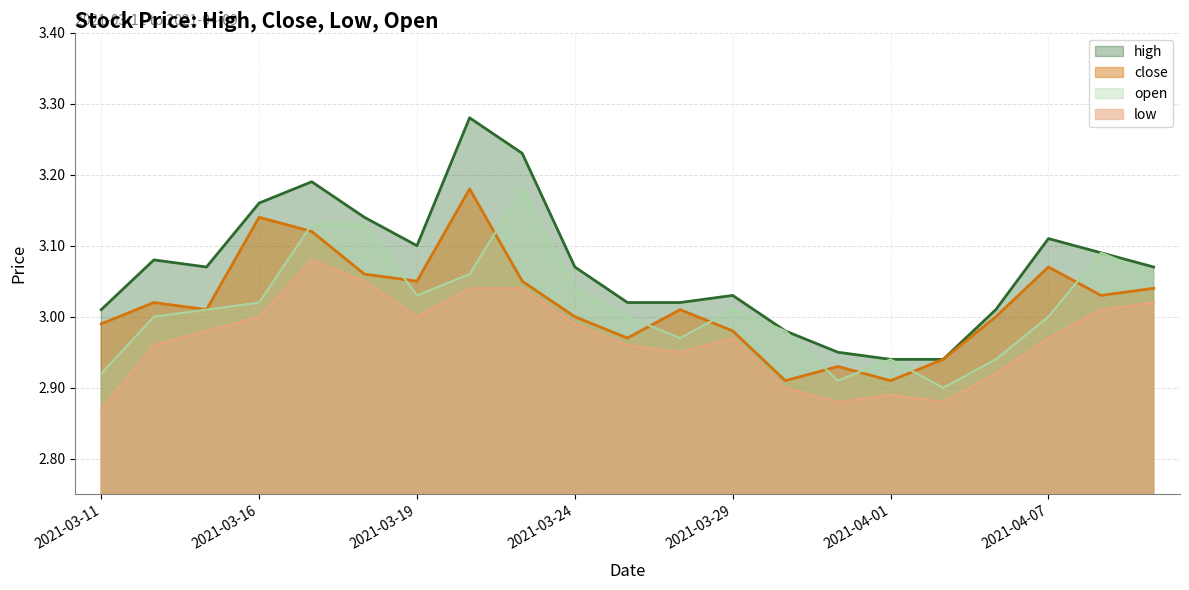

What is the sum of the high values at 2021-04-02 and 2021-03-23?

6.2